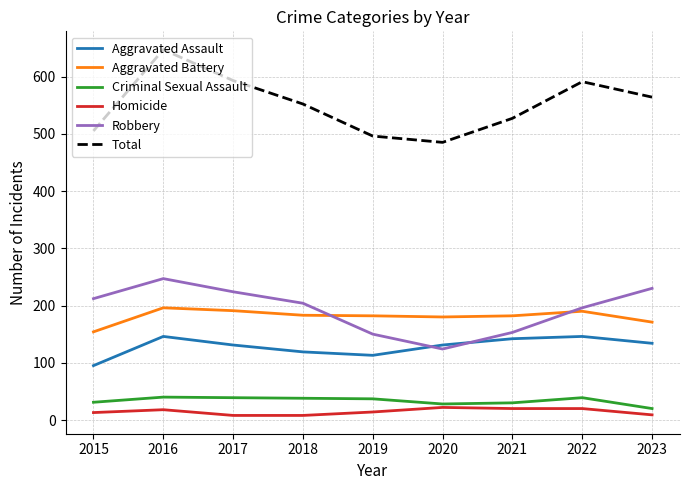

List the series in order of their peak value, highest first.

Total, Robbery, Aggravated Battery, Aggravated Assault, Criminal Sexual Assault, Homicide